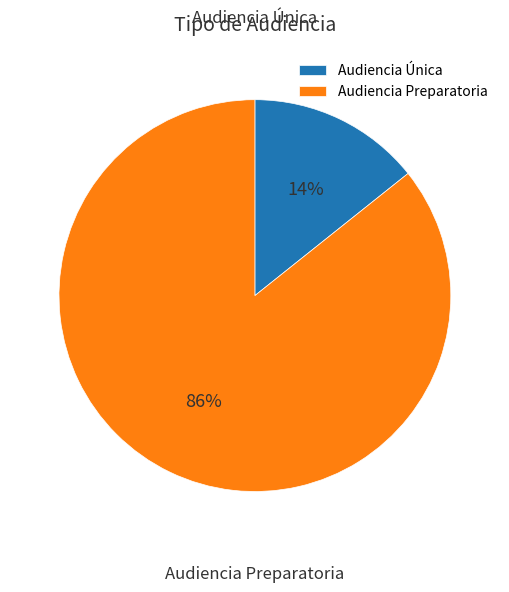

True or false: Audiencia Única accounts for 21% of the total.

False